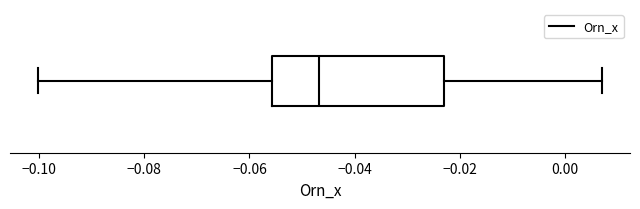

Read this box plot against the x-axis: the position of the median line, the range covered by the box, and the ends of both whiskers. The values are not printed on the chart, so give them approximately, as read against the axis.

median -0.046, box -0.056 to -0.022, whiskers -0.100 to 0.008